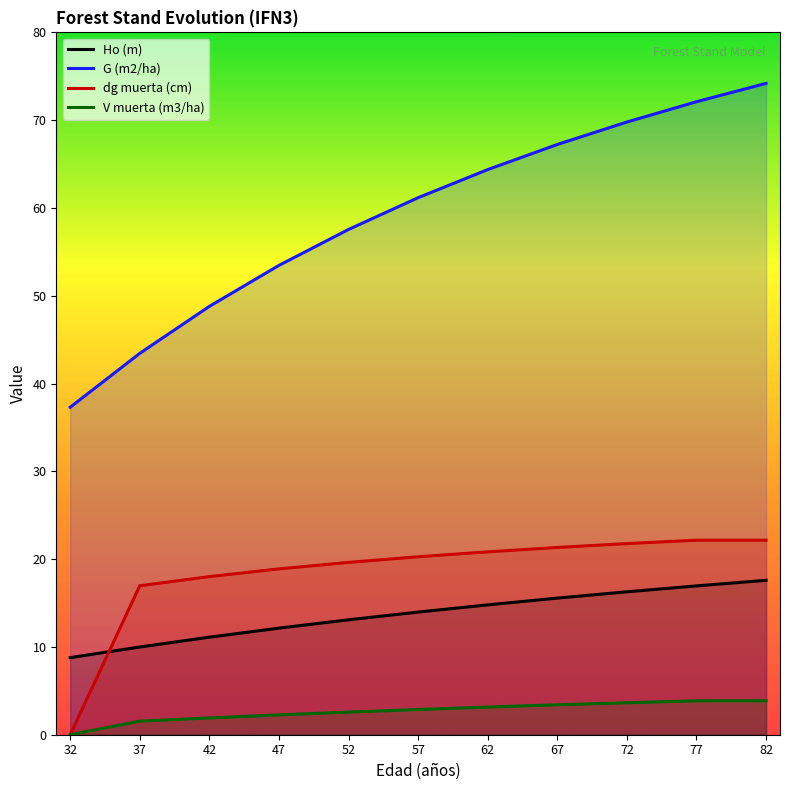

True or false: V muerta (m3/ha) has a value of 2.3 at 47.

True